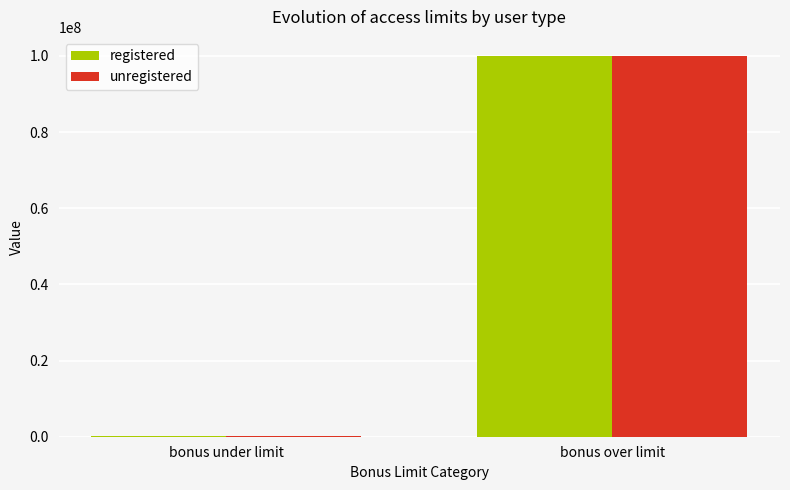

What is the greatest value displayed?

100000060